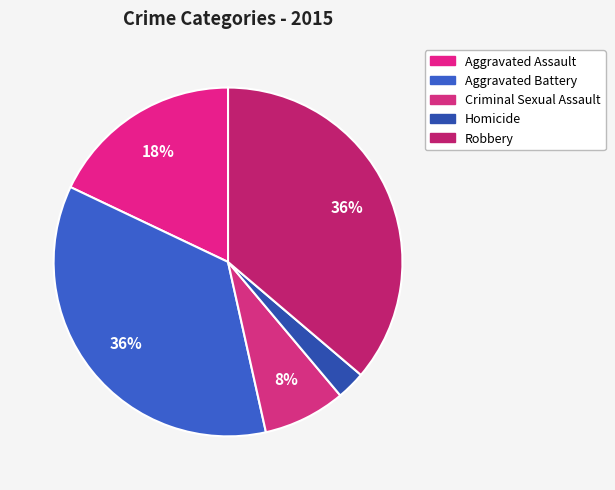

Is the sum of Homicide and Aggravated Assault greater than half?

No